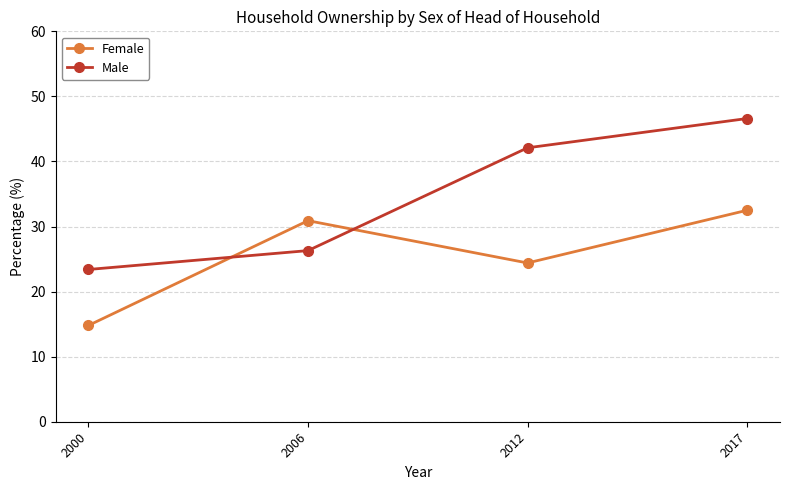

List the labels in order of Female value, largest first.

2017, 2006, 2012, 2000